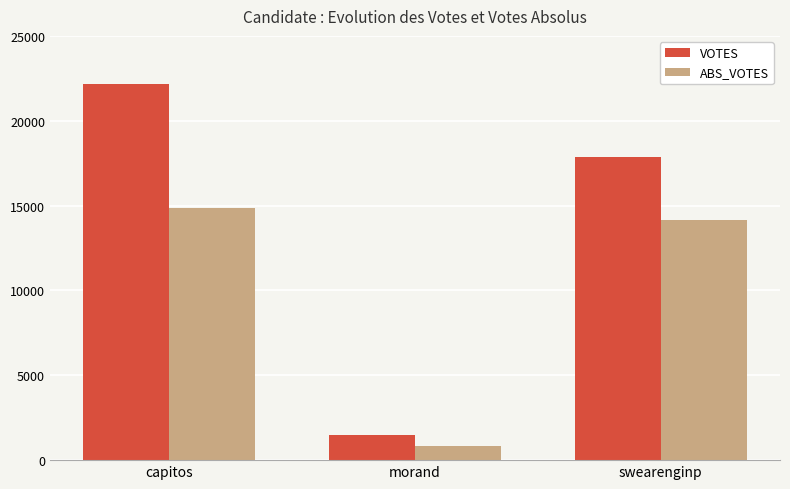

Count the number of data series in this chart.

2